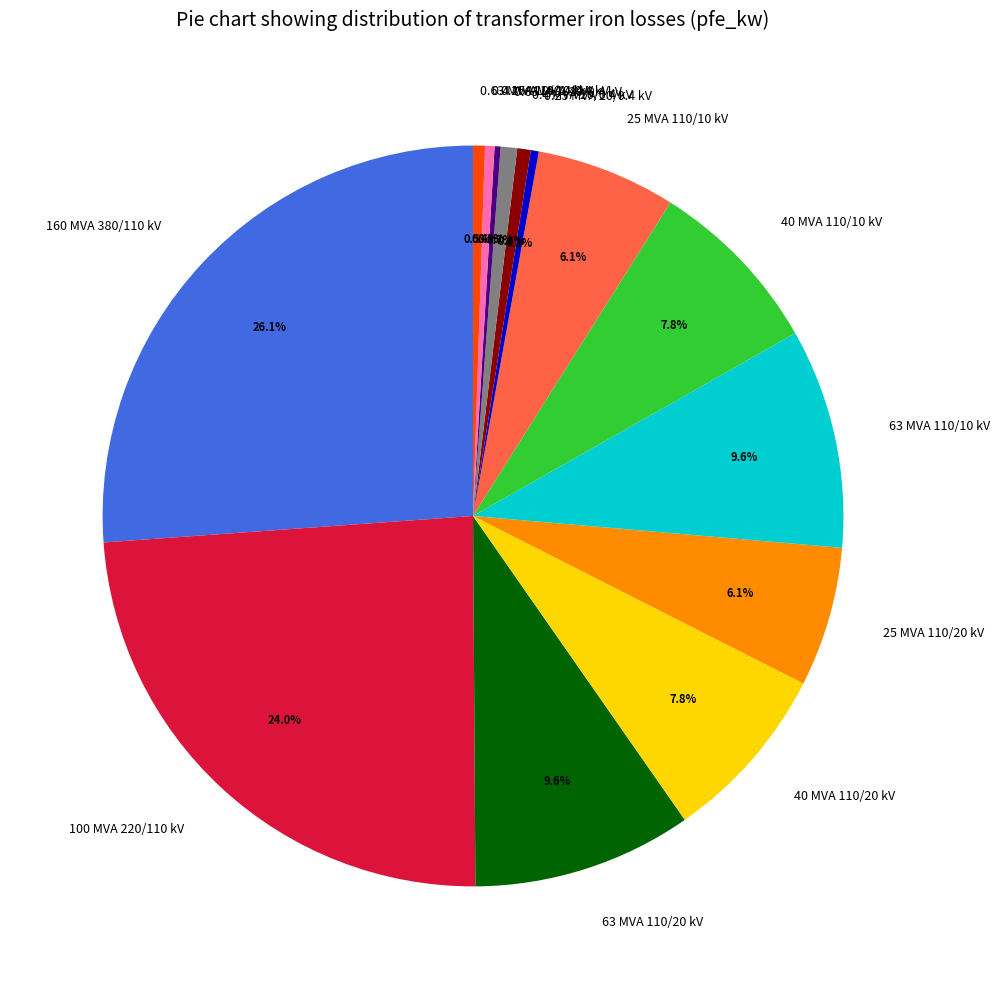

To the nearest percent, what is the average slice percentage?

7%